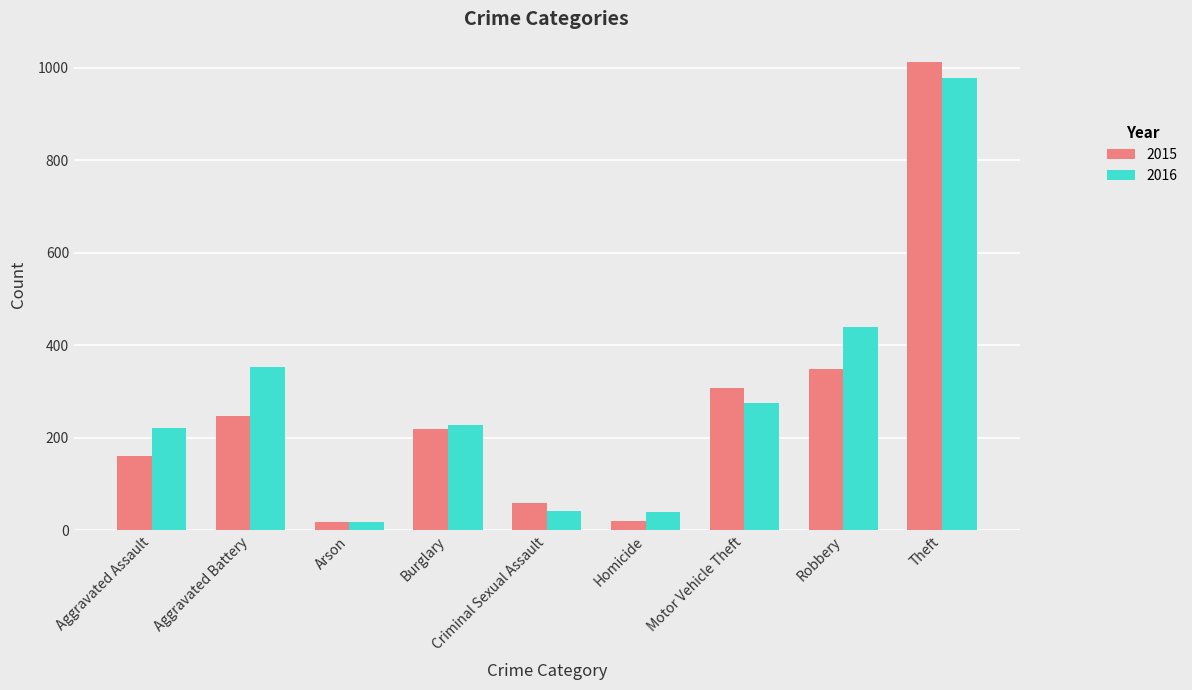

What is the approximate value of 2015 at Robbery, to the nearest 50?

350